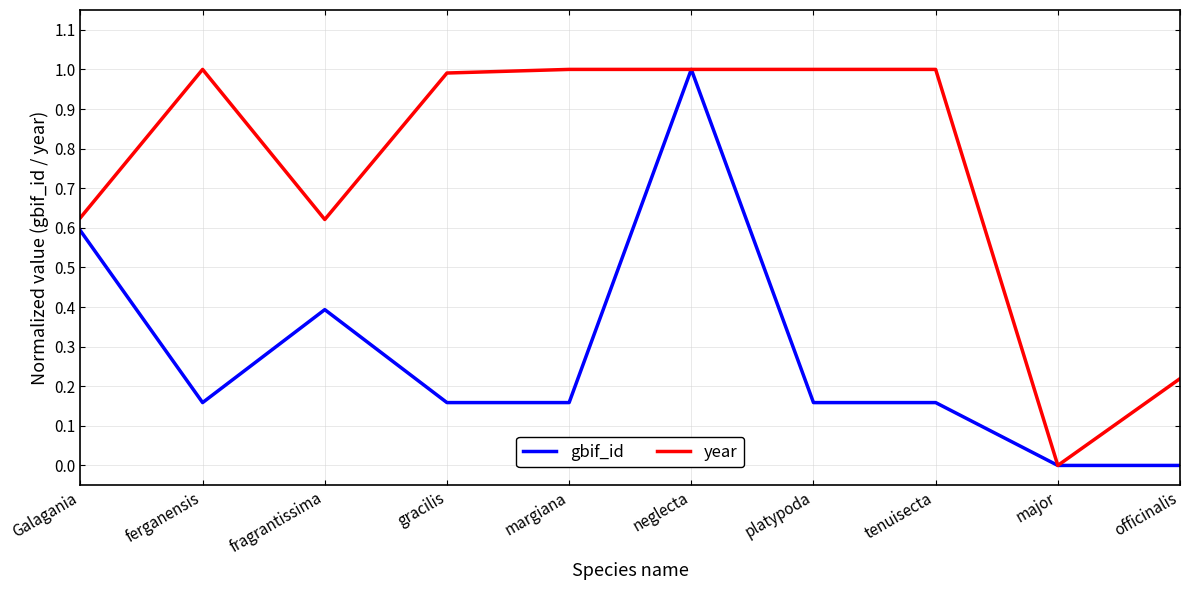

What is the total value across all series at ferganensis?

1.2